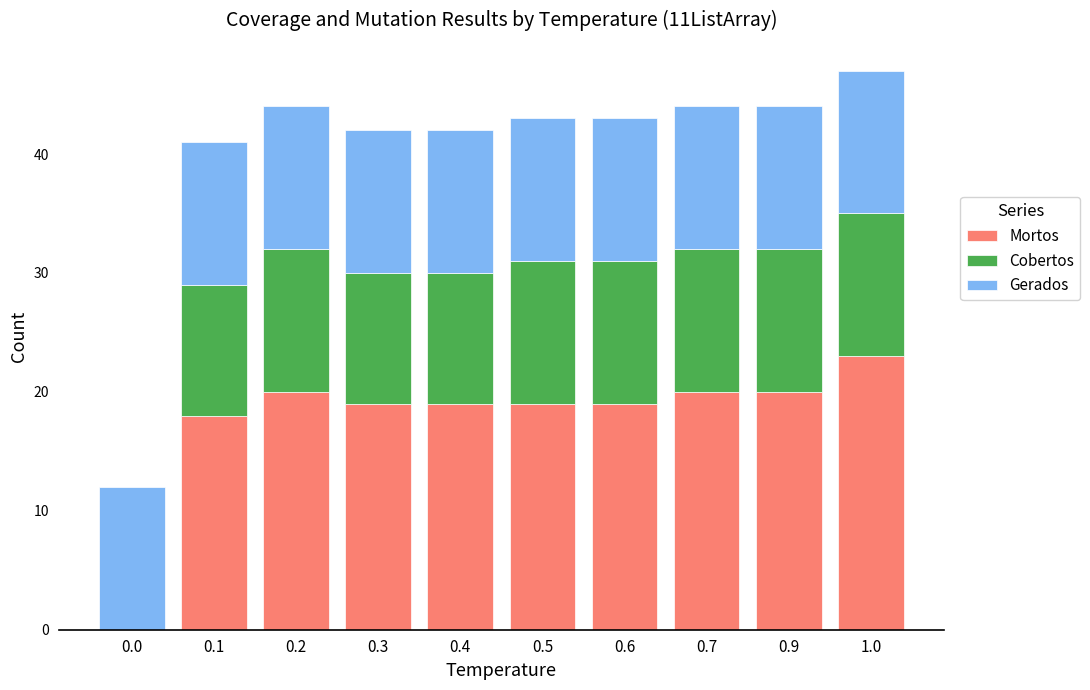

Which category has the highest value in the Mortos series?

1.0